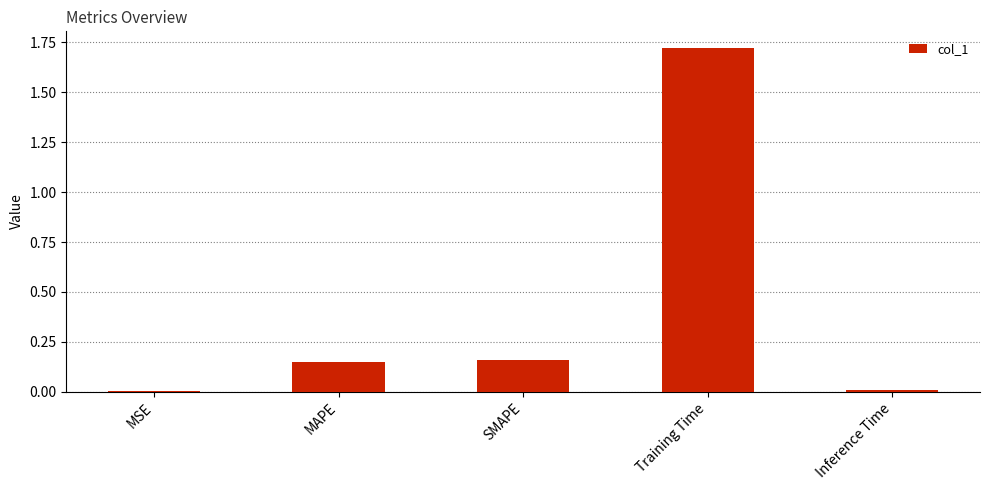

What is the average value?

0.4